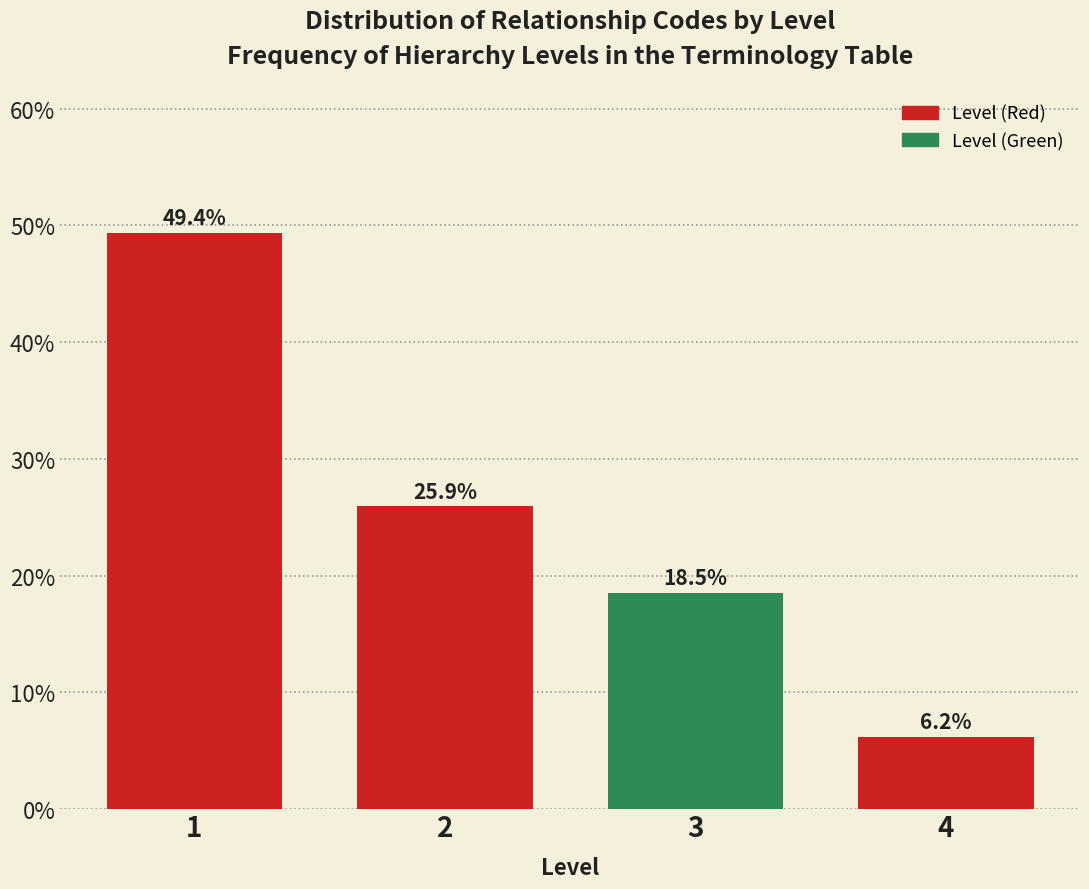

Reading left to right, transcribe all the data shown in this chart.

49.4	25.9	18.5	6.2